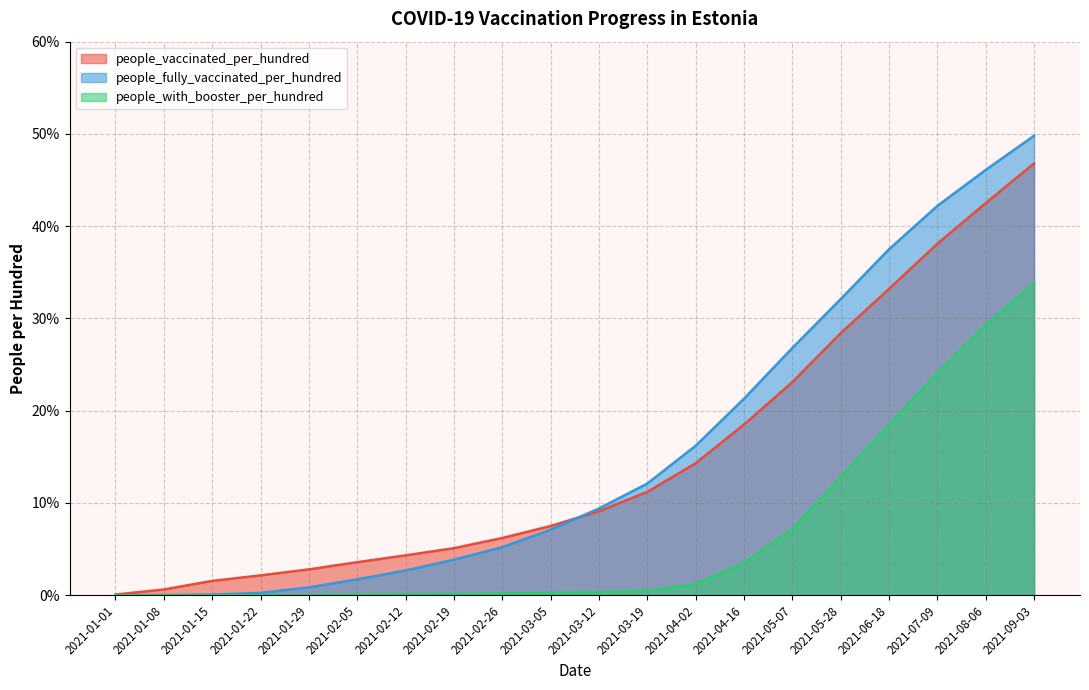

What is the difference between the maximum and second lowest values in the people_with_booster_per_hundred series?

33.8